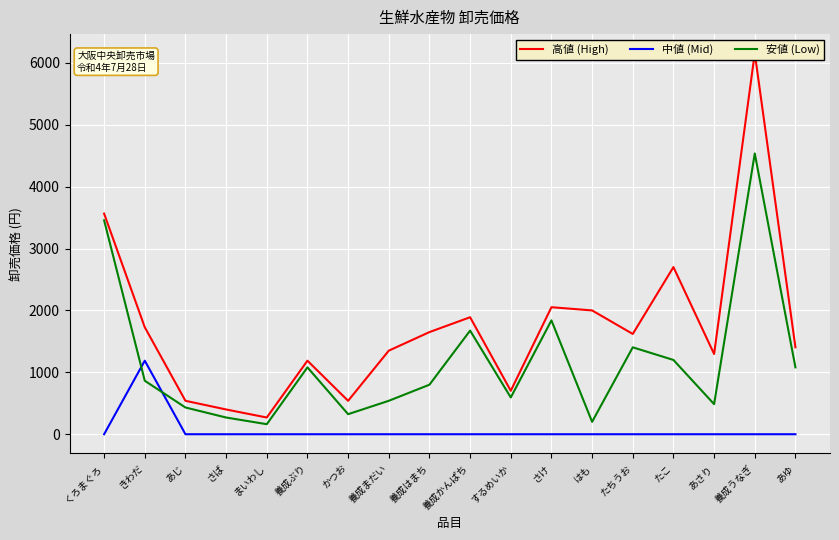

Which series has the largest total across all categories?

高値 (High)